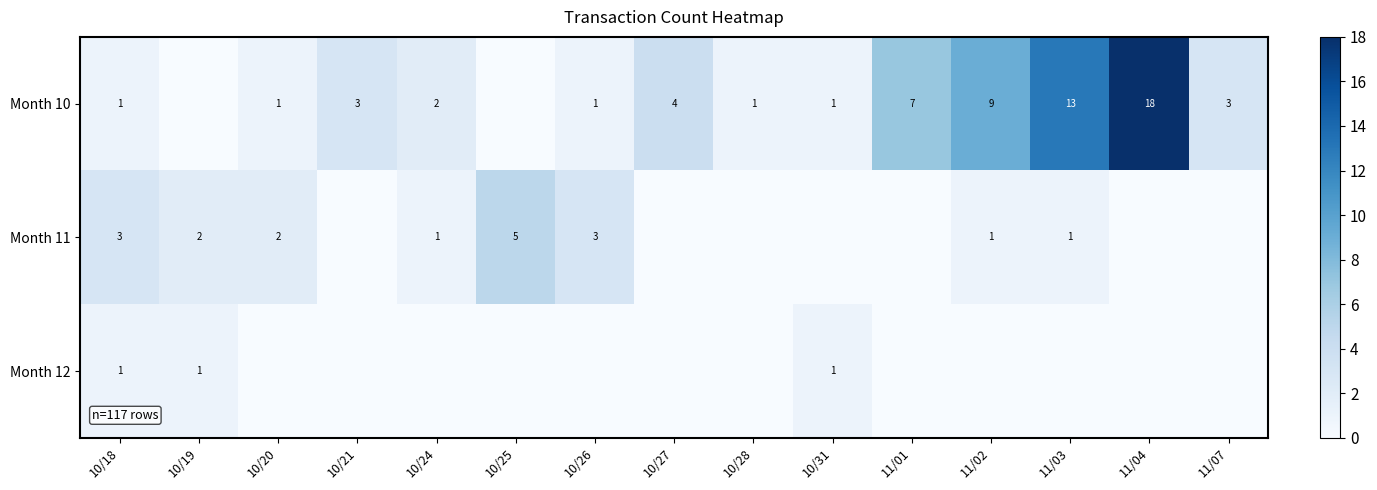

True or false: Month 10 has a value of 31 at 11/04.

False